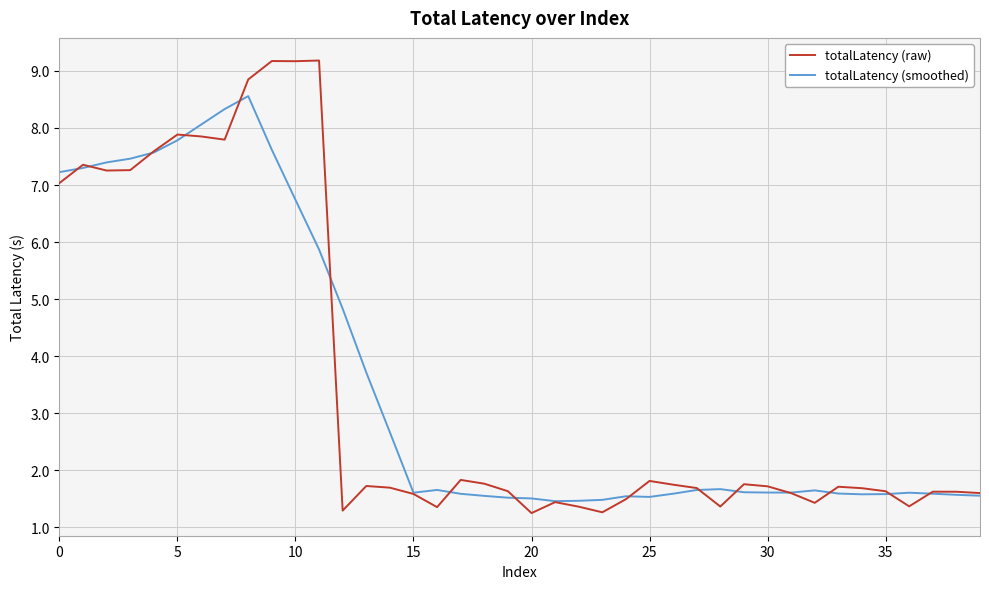

What is the smallest value displayed?

1.3